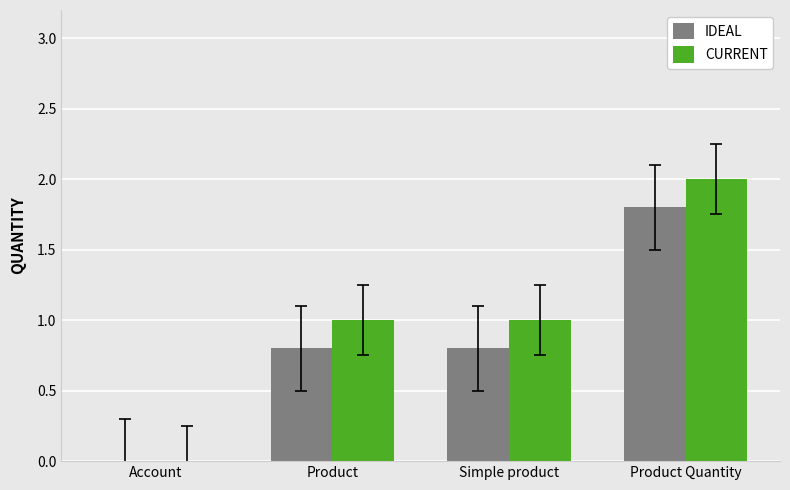

Reading left to right, what are all the values shown in this chart?

IDEAL: Account=0.0	Product=0.8	Simple product=0.8	Product Quantity=1.8
CURRENT: Account=0.0	Product=1.0	Simple product=1.0	Product Quantity=2.0